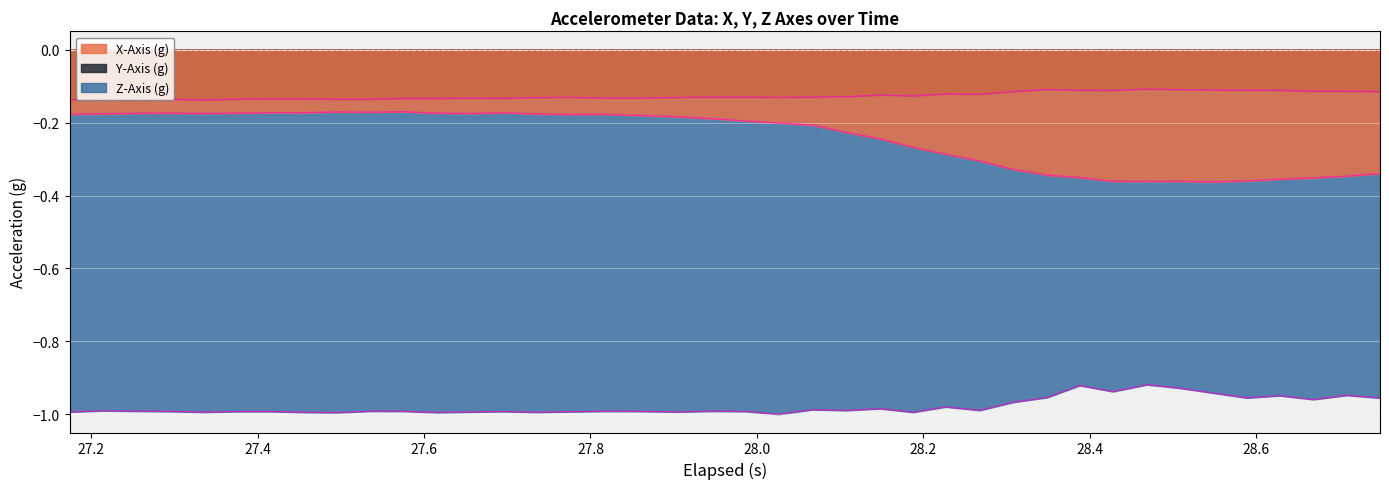

How many lines are shown in the chart?

3